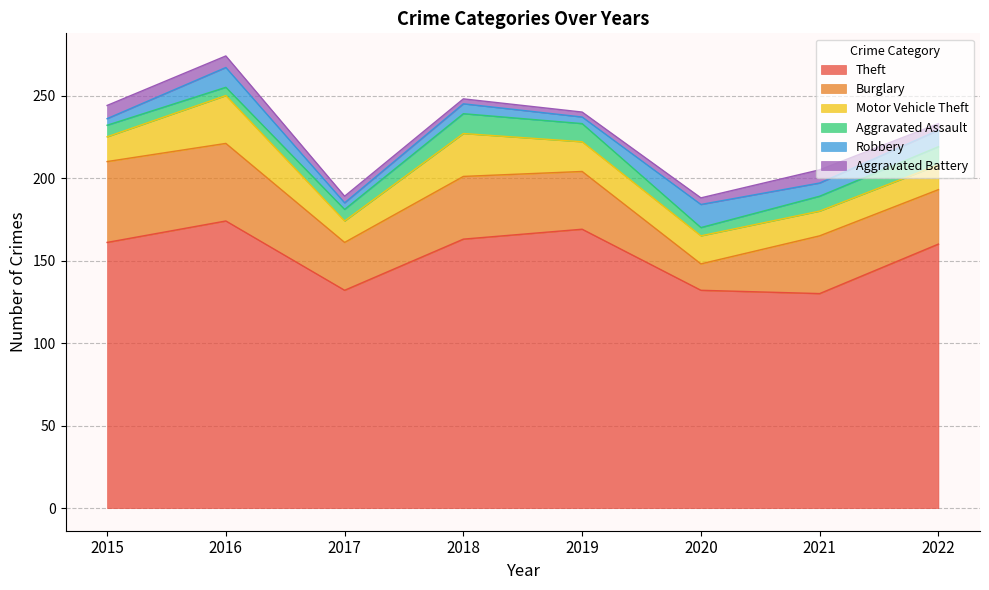

True or false: Burglary and Robbery cross at least once.

False